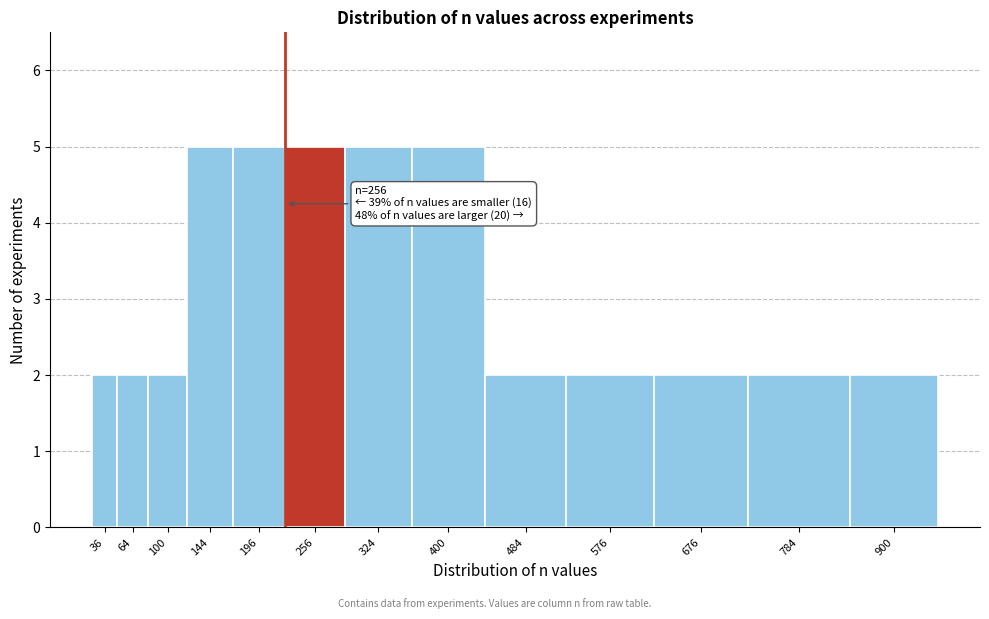

Reading left to right, what are all the values shown in this chart?

36=2	64=2	100=2	144=5	196=5	256=5	324=5	400=5	484=2	576=2	676=2	784=2	900=2